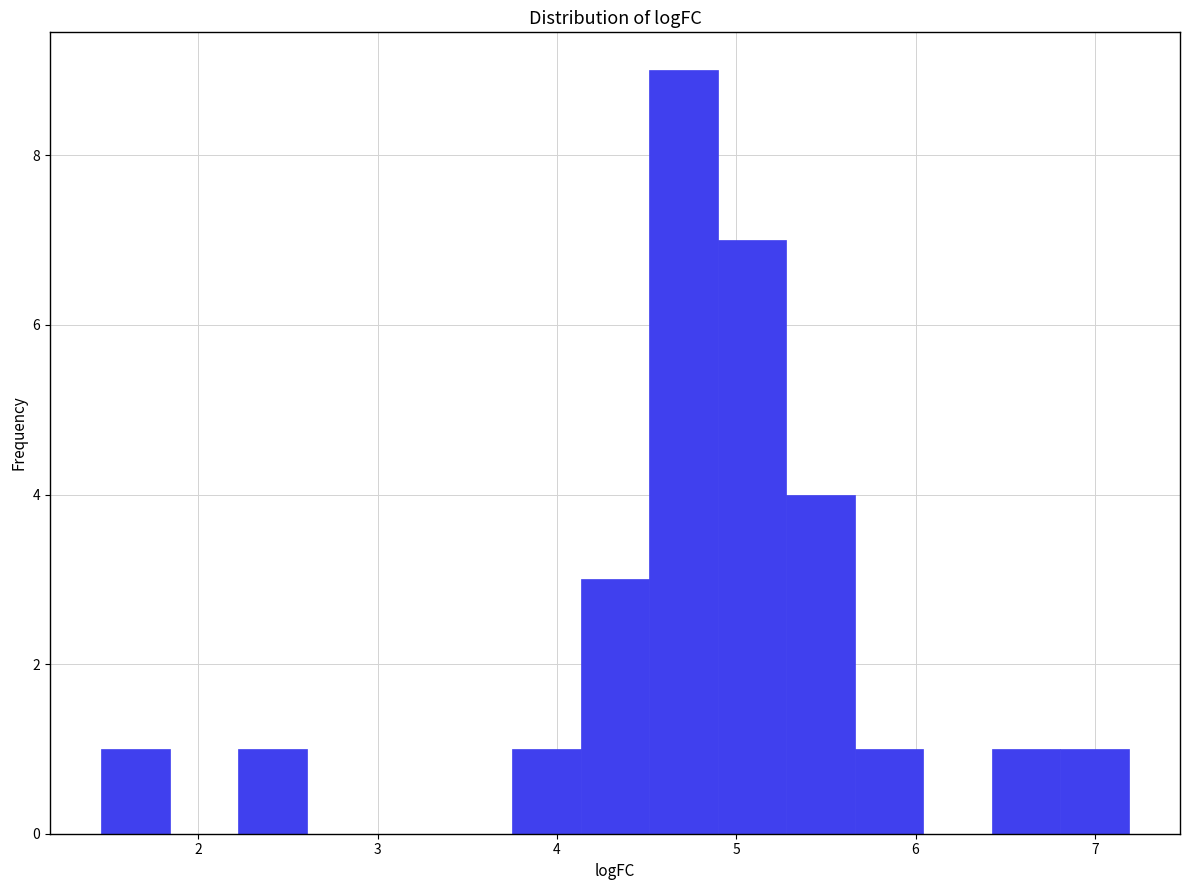

Around what value on the x-axis is the tallest bar? Give the approximate position of its centre, as read against the axis.

4.7